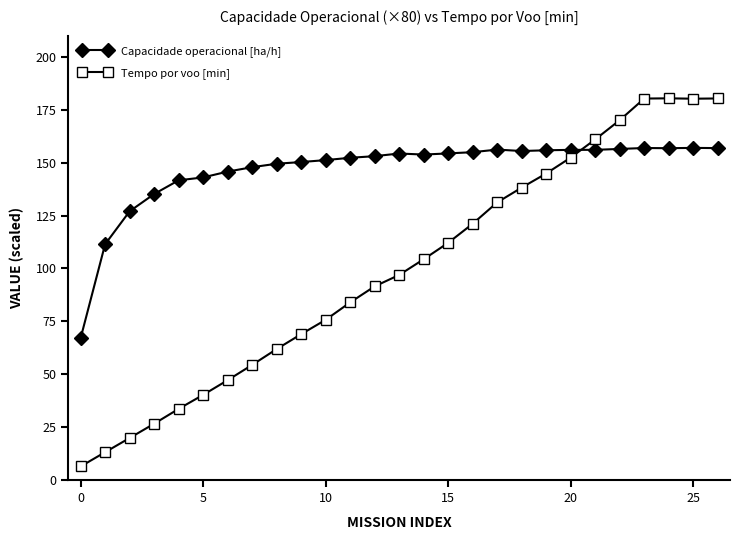

What are all the series names shown in the legend?

Capacidade operacional [ha/h], Tempo por voo [min]